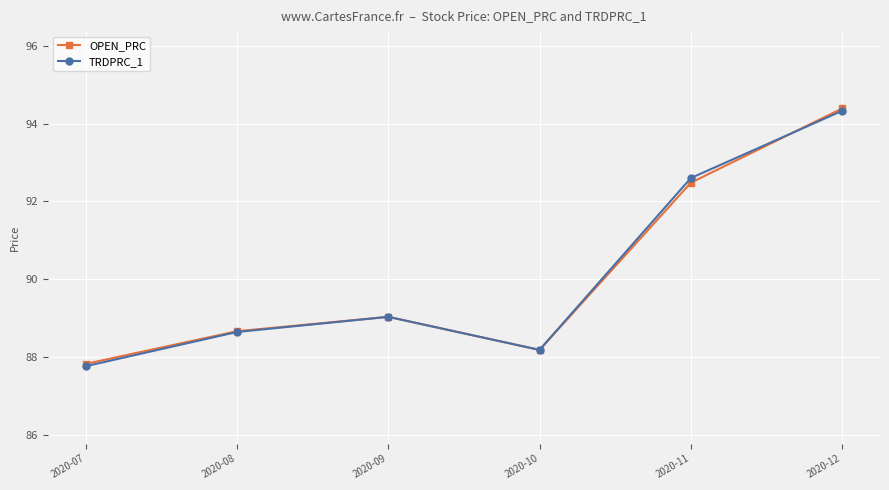

What is the lowest value of the TRDPRC_1 series?

87.8